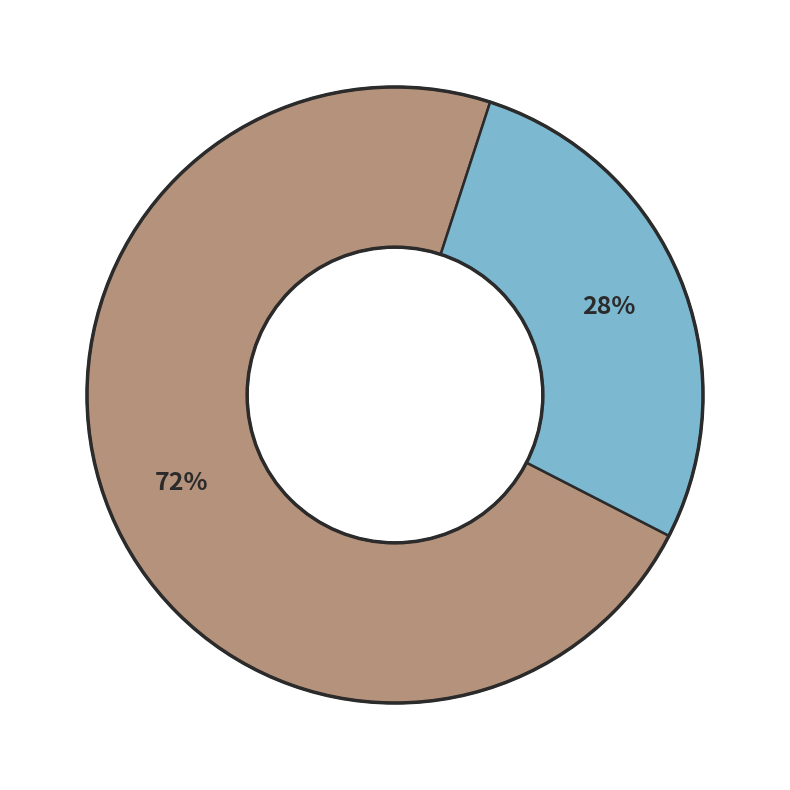

Is there a majority slice in this chart?

Yes